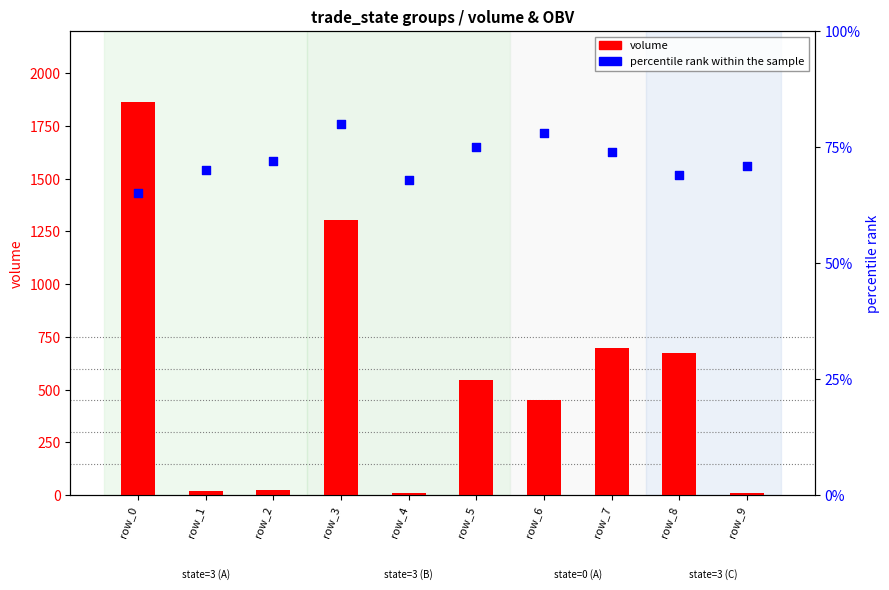

Which series has the largest total across all categories?

volume